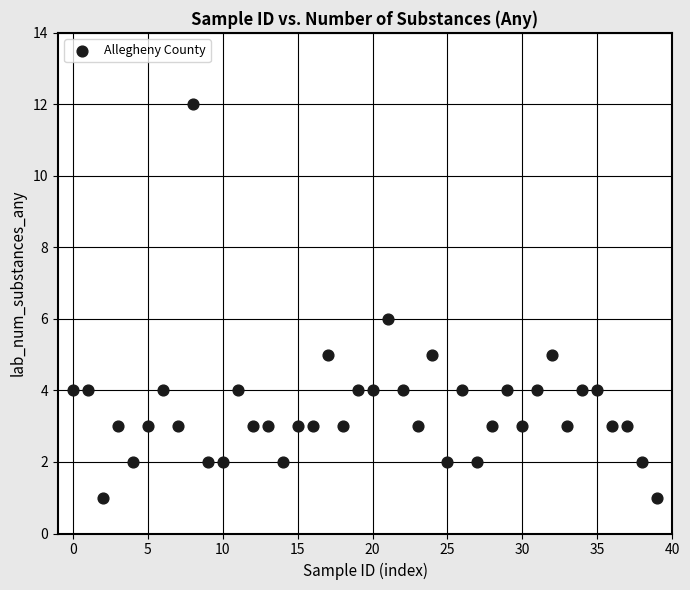

What is the range of Y values (max minus min)?

11